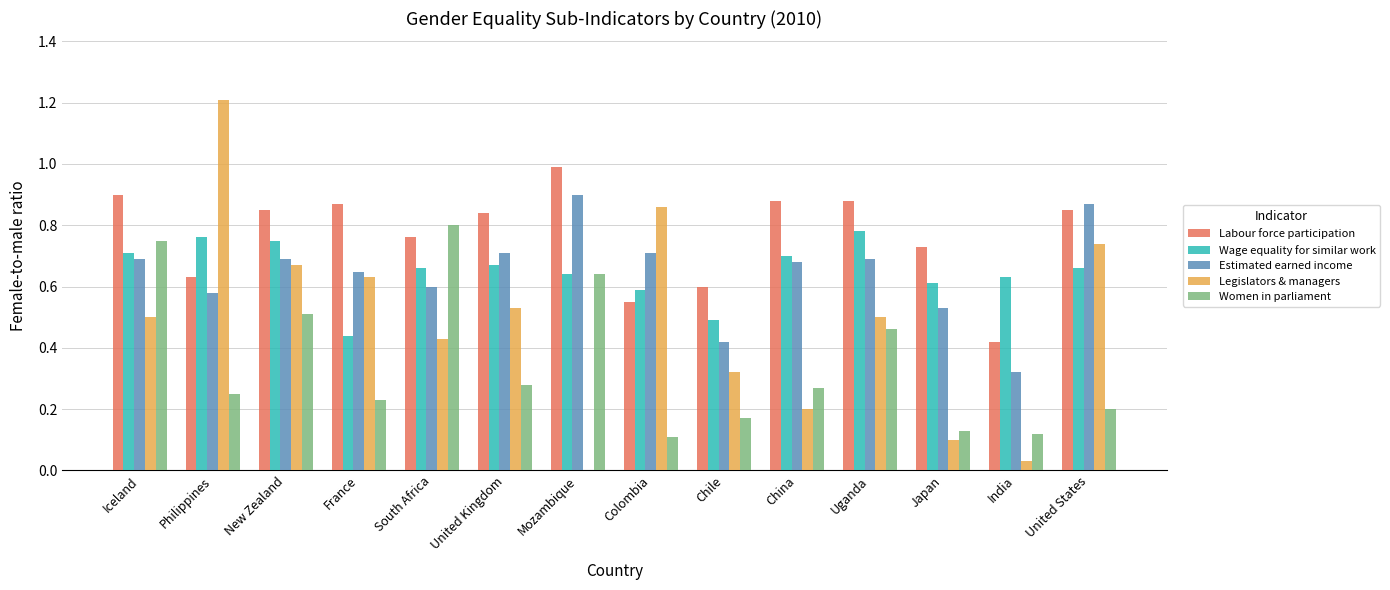

What is the maximum value shown in the chart?

1.2